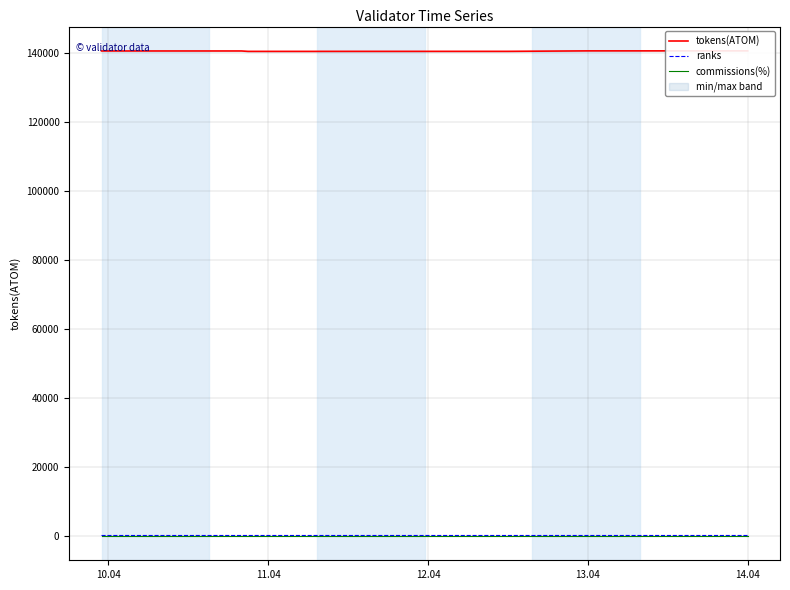

What are all the series names shown in the legend?

tokens(ATOM), ranks, commissions(%)